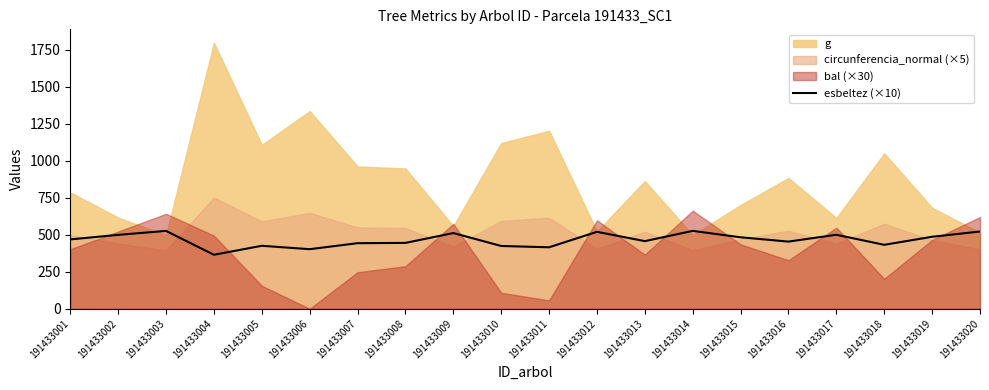

The value of esbeltez (×10) at 191433018 is 431.6. True or false?

True